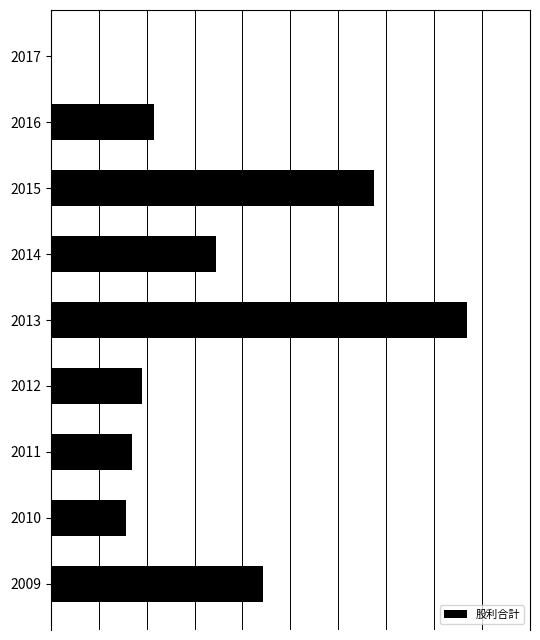

Are the bars horizontal?

Yes